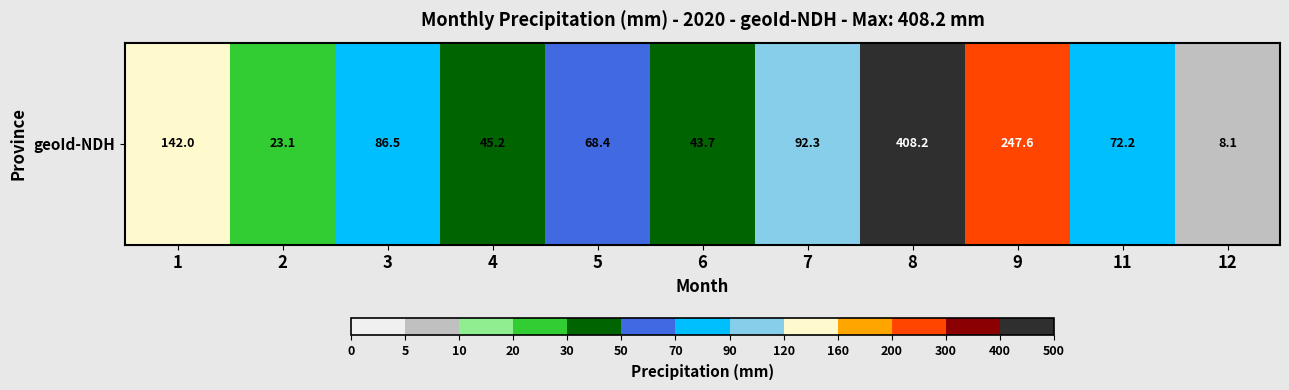

How many categories are shown in the chart?

11